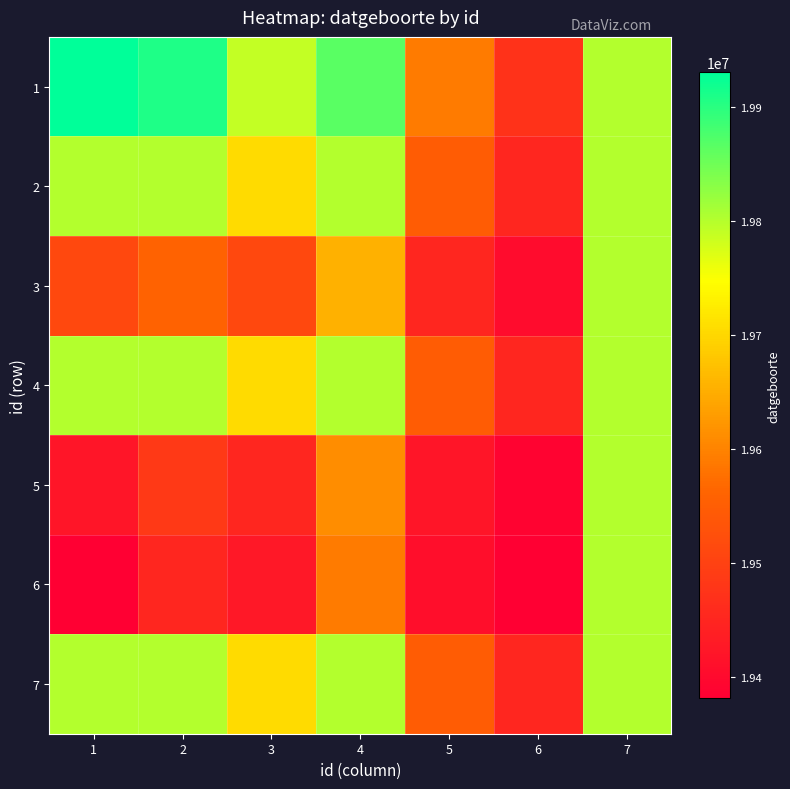

What is the total value across all series at 6?

135997334.3